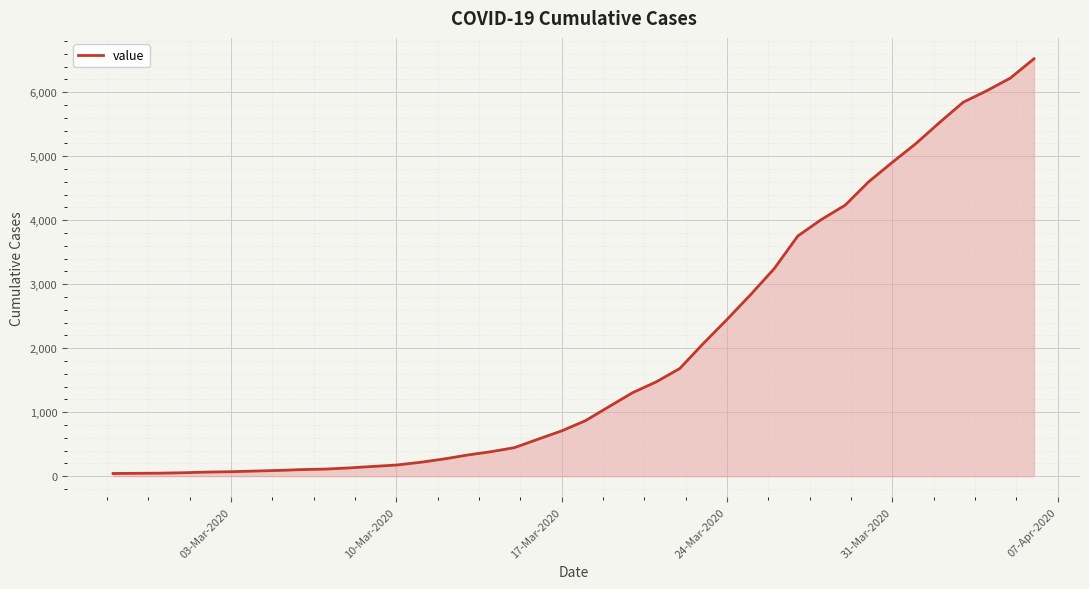

What is the difference between the maximum and minimum values?

6480